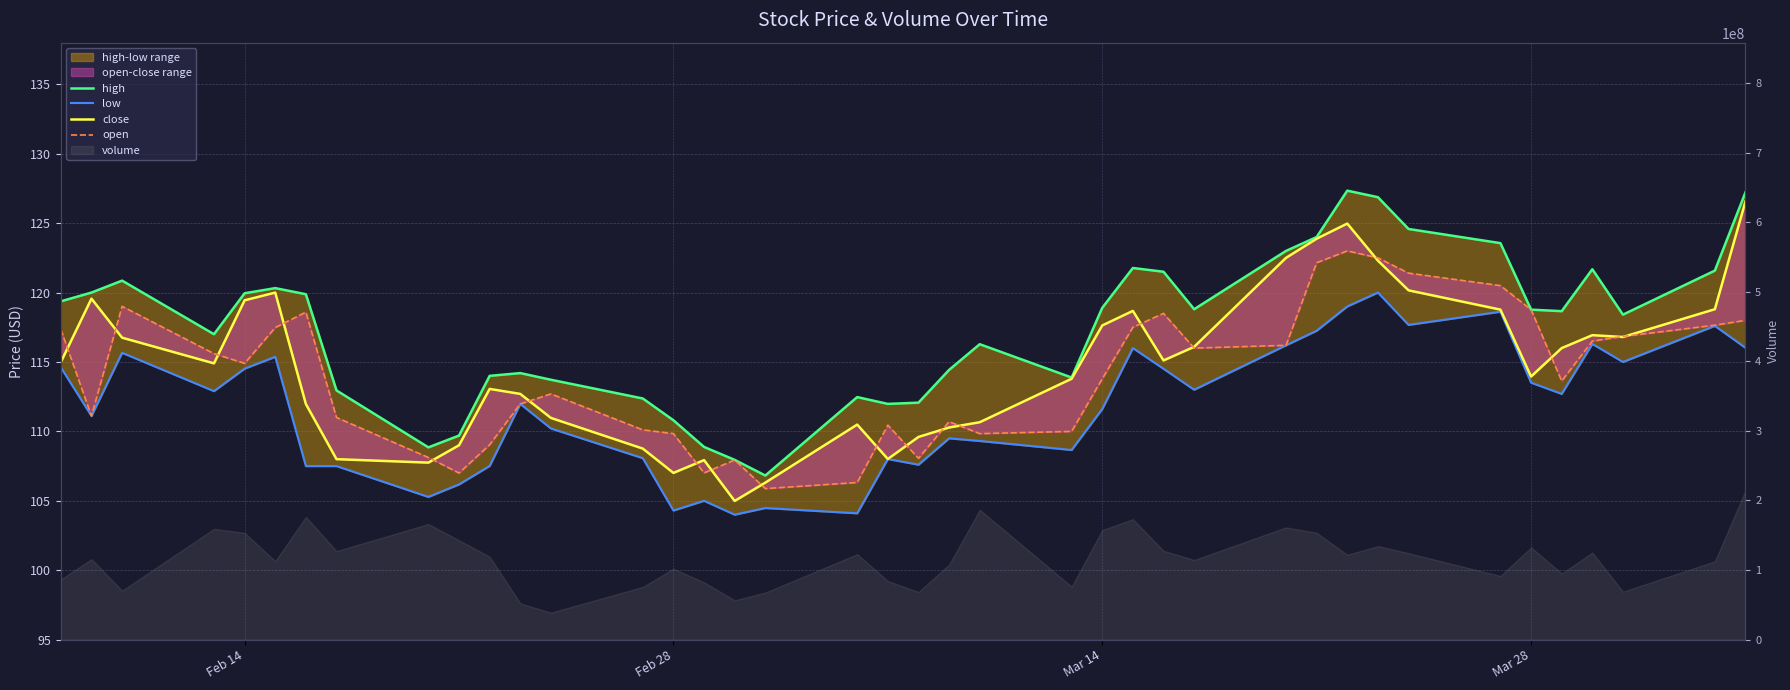

Which series has the largest total across all categories?

high